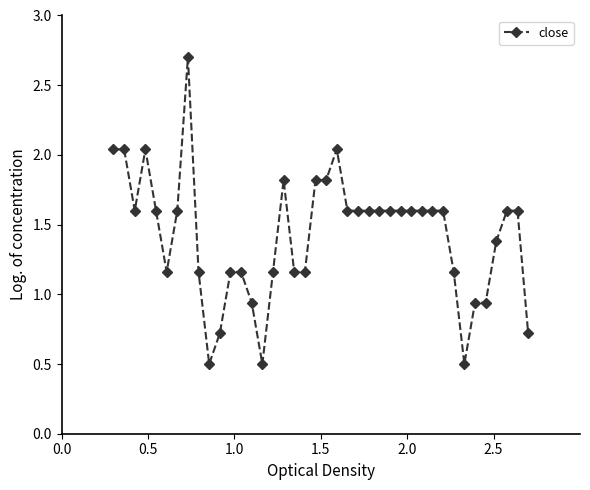

What is the difference between the maximum and minimum values?

2.2